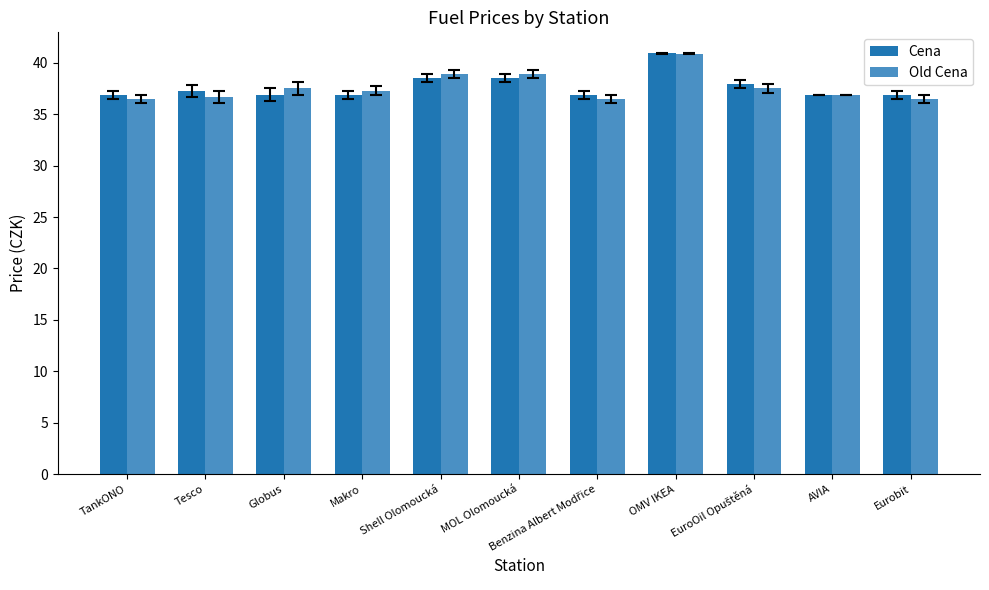

How many groups of bars are there?

11